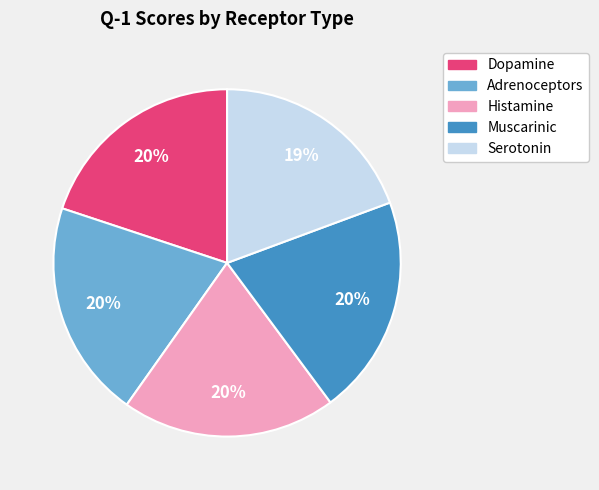

How many slices are in this pie chart?

5